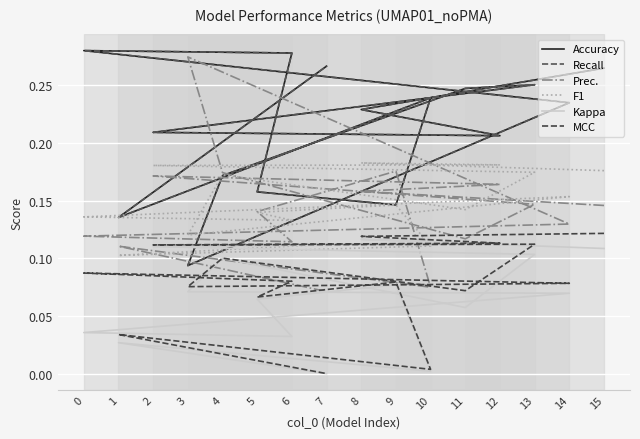

What is the value of the MCC point at the 9th from the left?

0.1